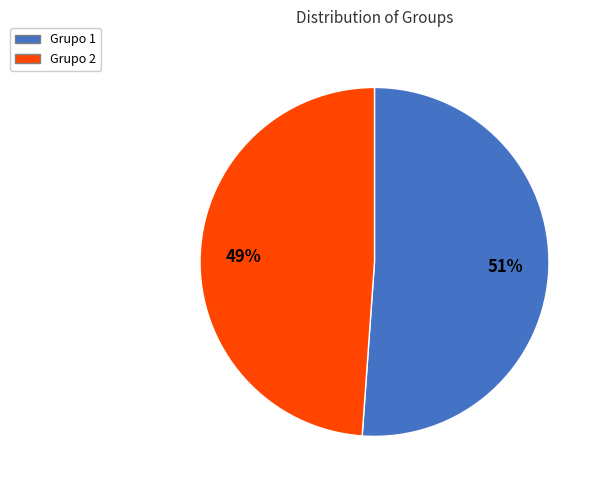

Which slice represents more than half of the pie?

Grupo 1